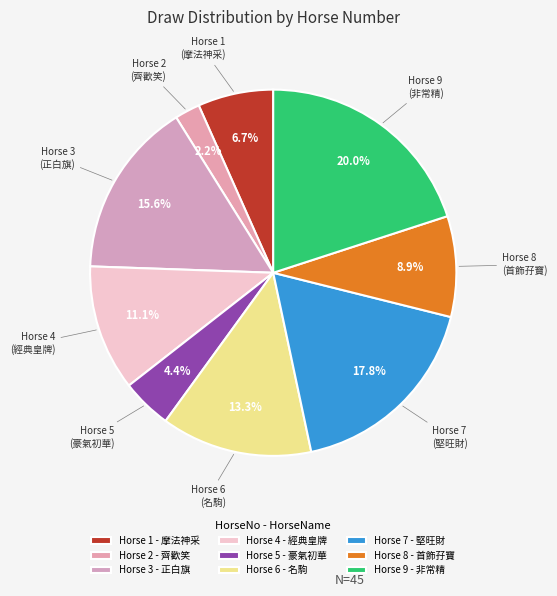

How many slices are in this pie chart?

9